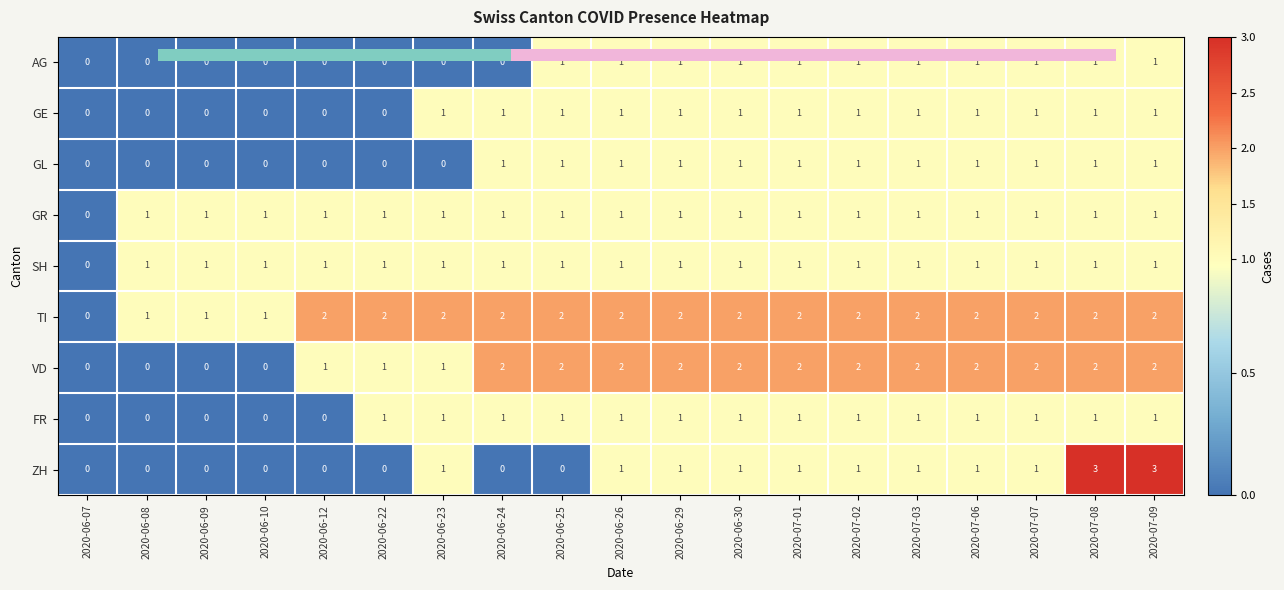

What is the total value across all series at 2020-07-01?

11